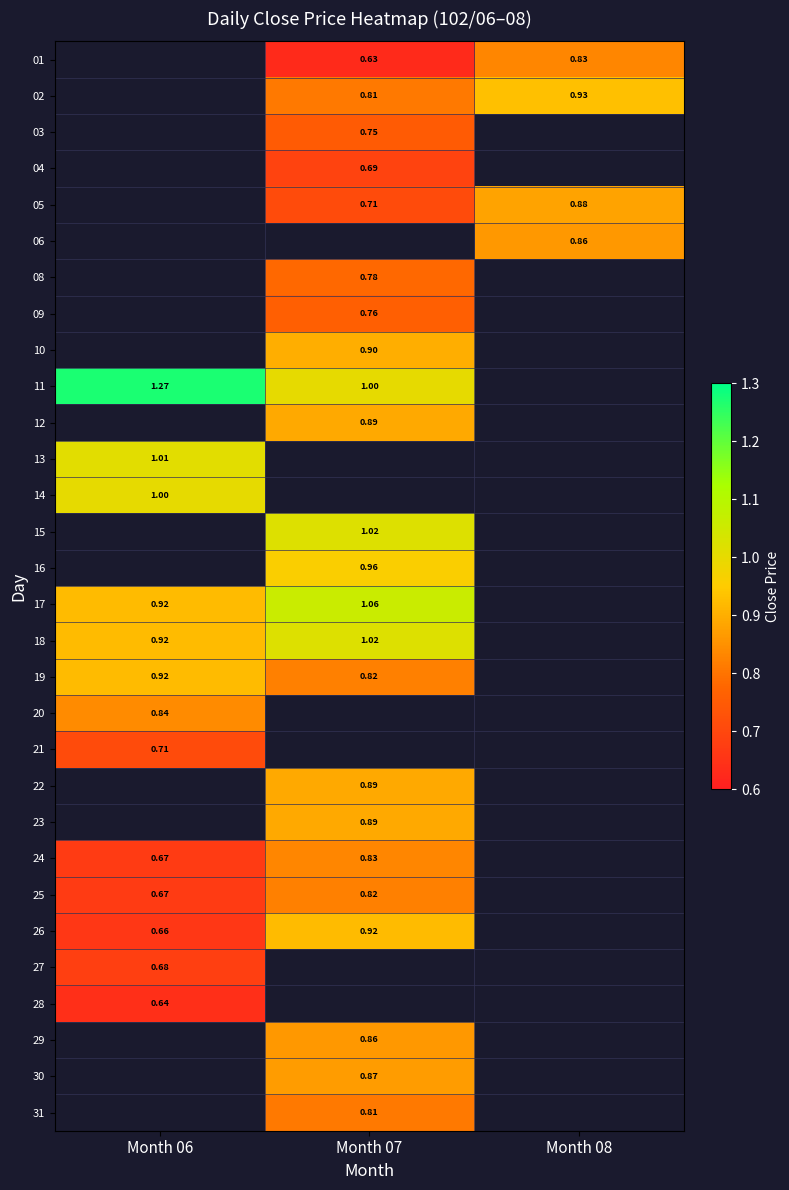

How many series are shown in this chart?

30